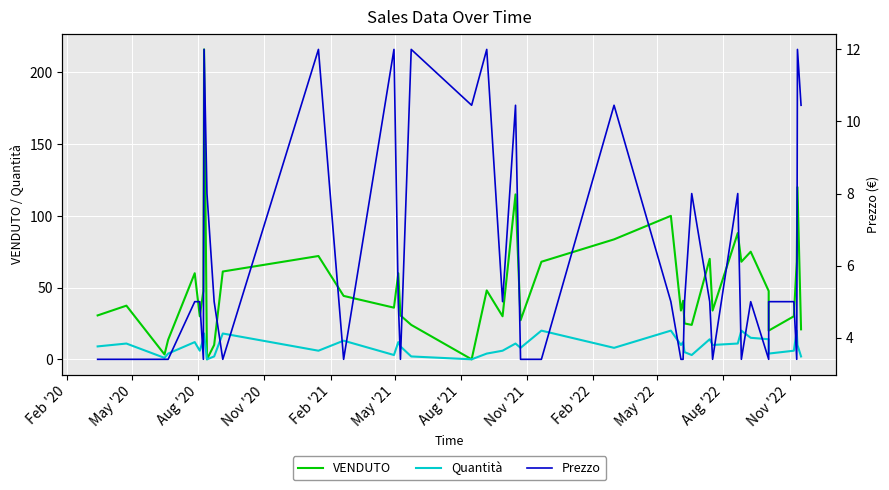

True or false: VENDUTO and Quantità cross at least once.

False